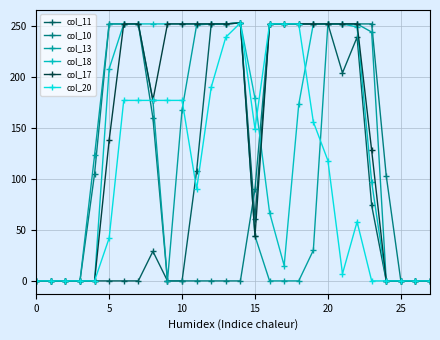

How many series are shown in this chart?

6